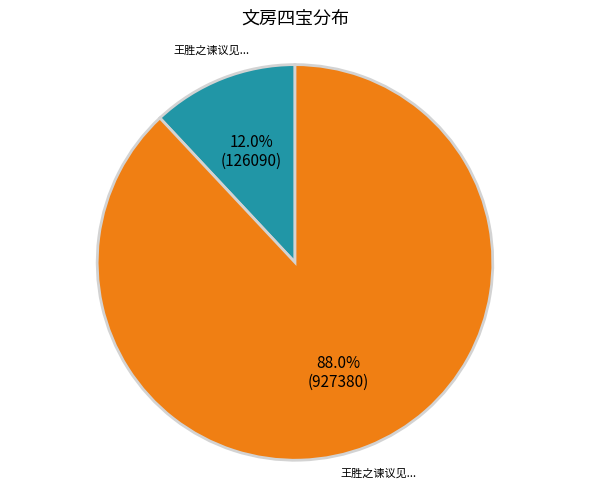

Is there any slice that represents more than half of the pie?

Yes